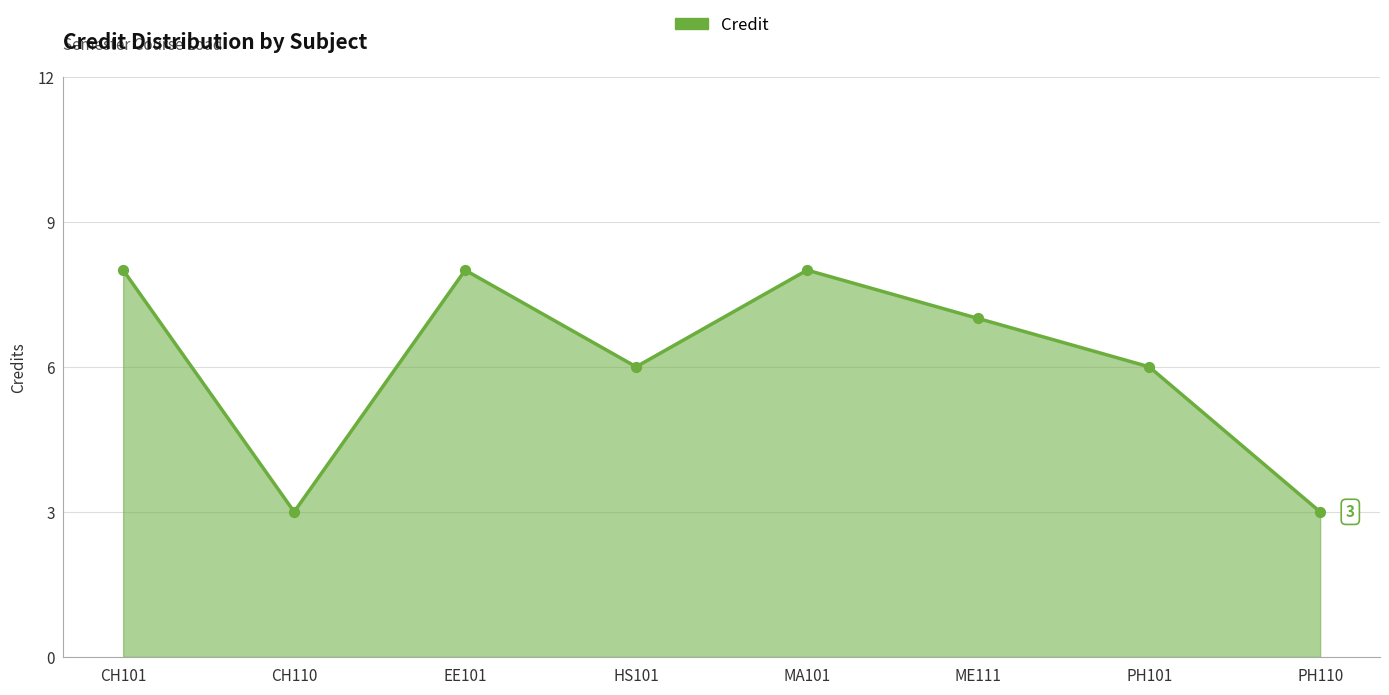

Between EE101 and ME111, which is larger?

EE101